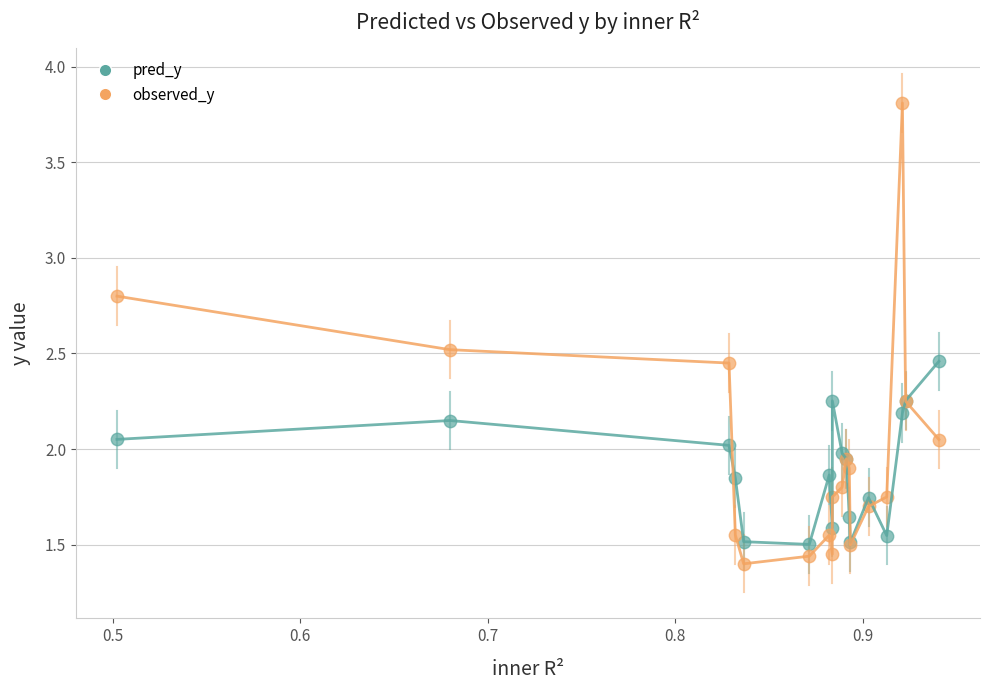

What is the X range (max minus min) for the scatter plot?

0.4